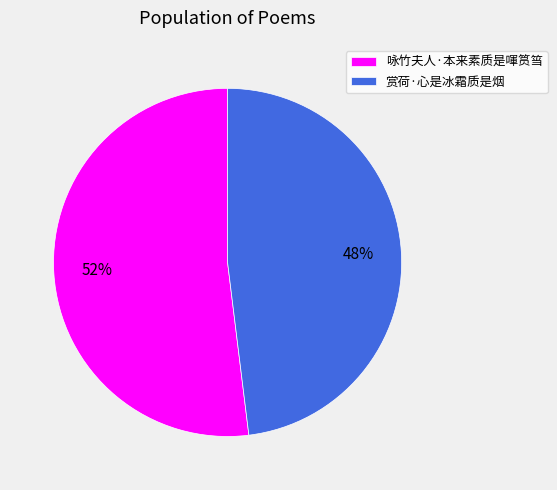

Which category has the smallest portion of the pie?

赏荷·心是冰霜质是烟